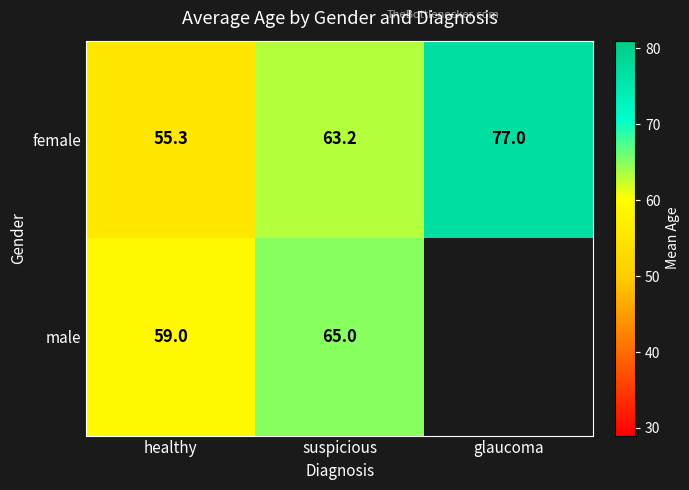

Which label corresponds to the largest value in the chart?

glaucoma